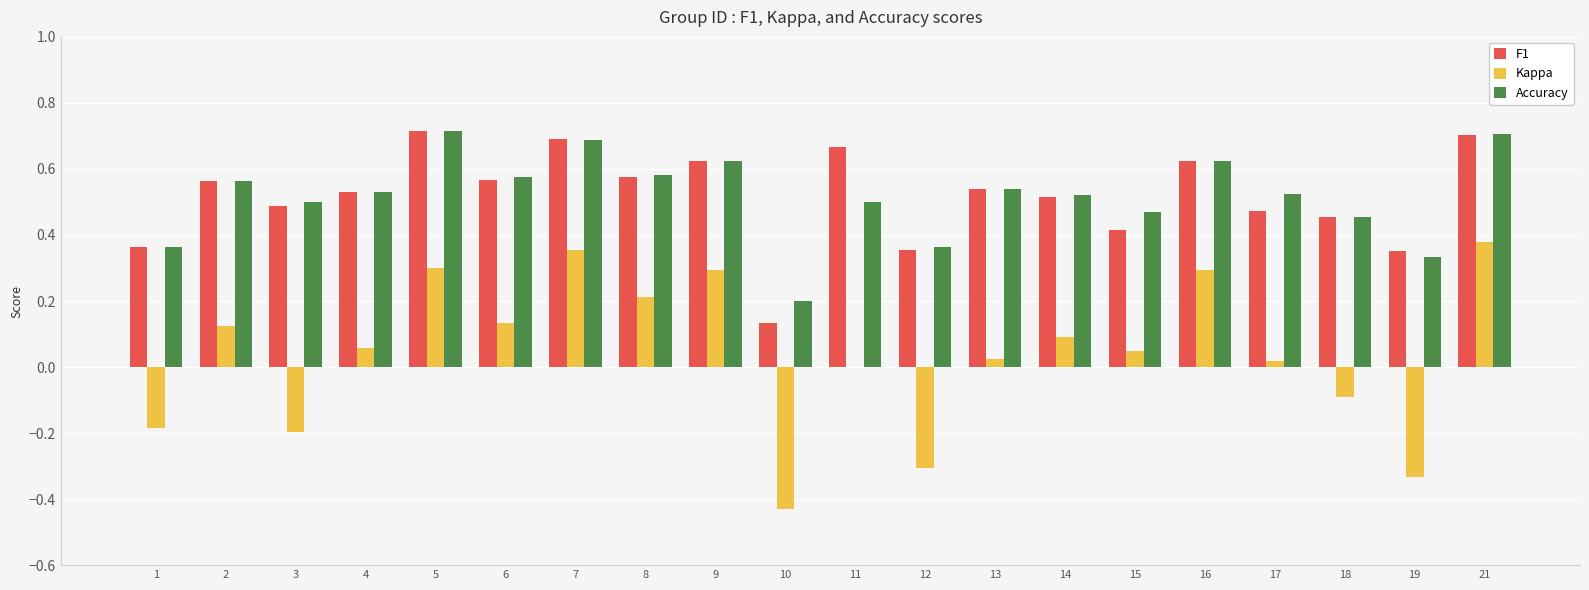

At which category is the sum across all series the highest?

21